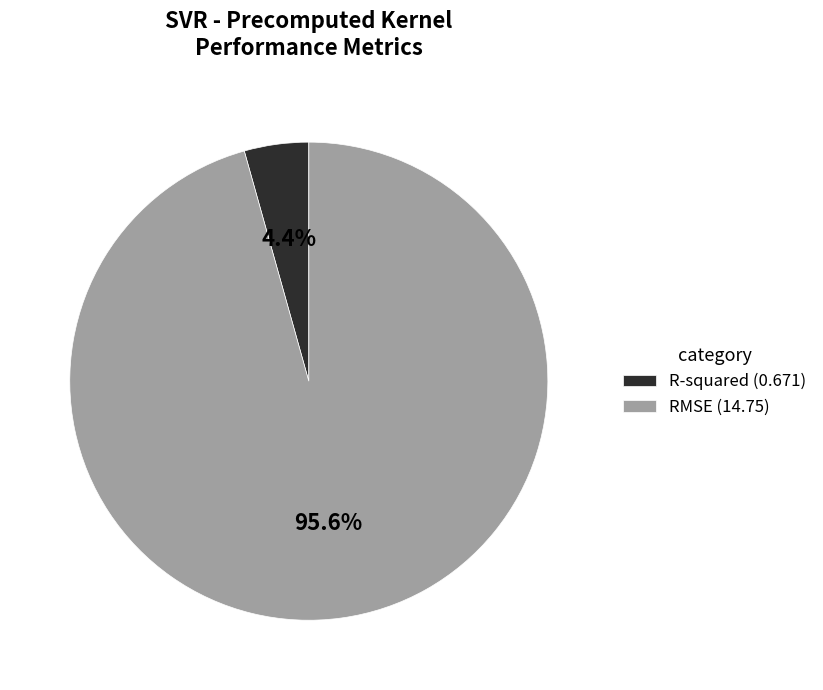

True or false: RMSE accounts for 96% of the total.

True